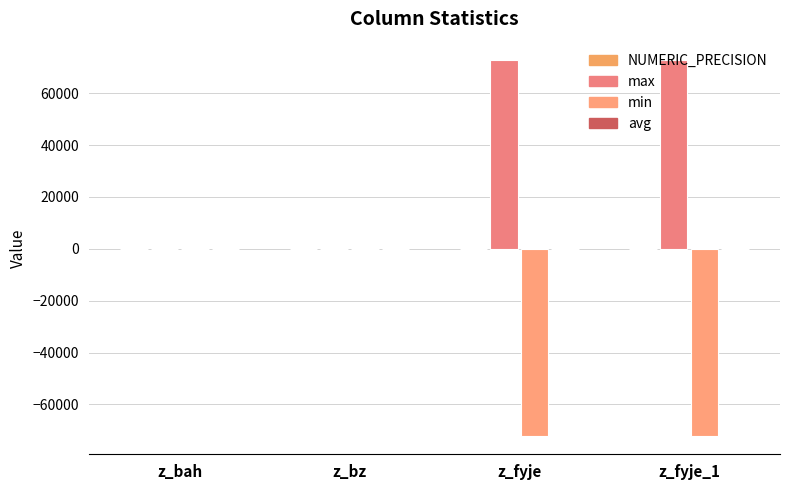

Read the min value at z_fyje.

-72000.0